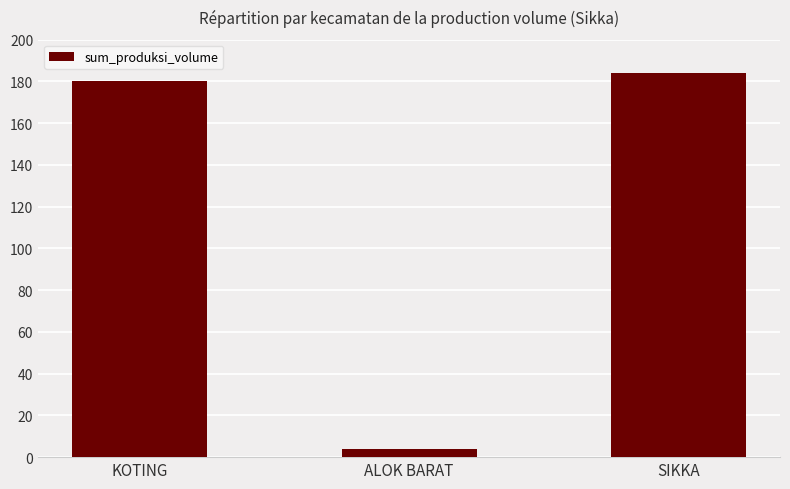

What is the sum of the values at SIKKA and ALOK BARAT?

188